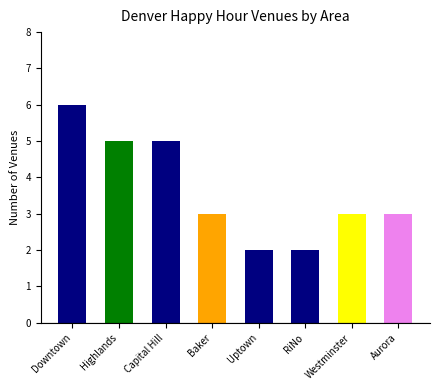

True or false: the data shows 3 at Baker.

True